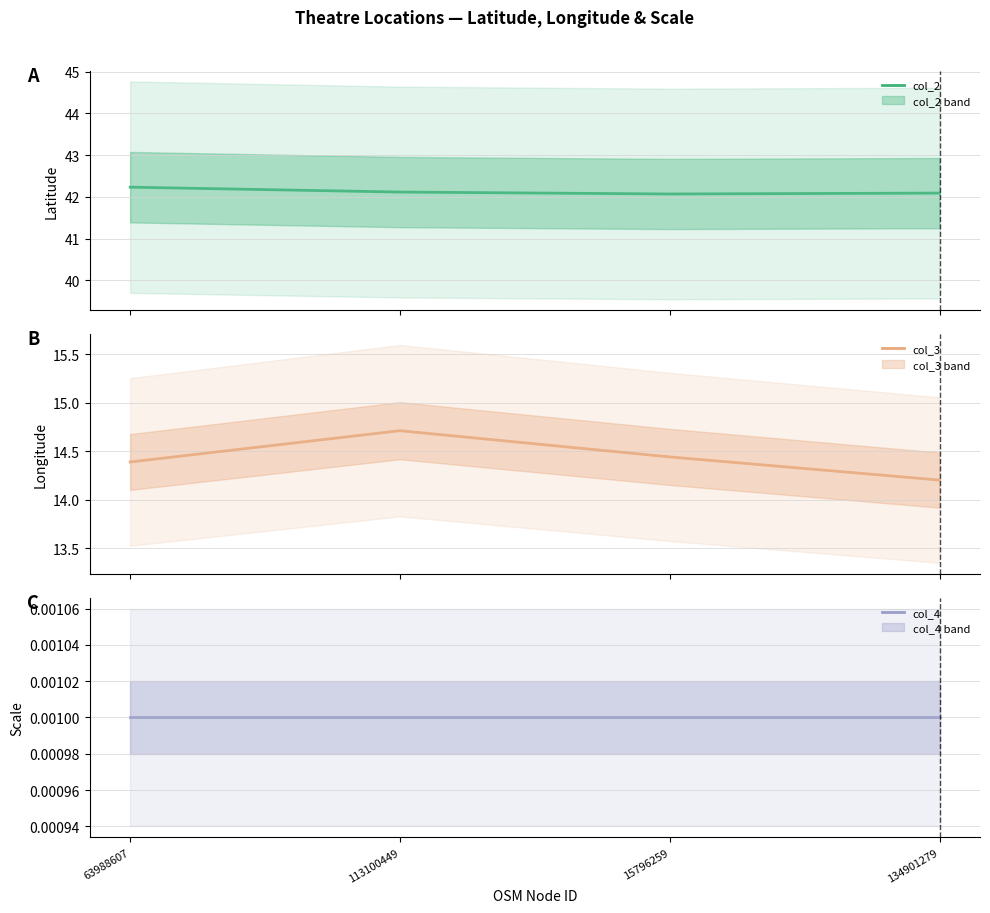

The col_4 series shows 0.0 at 134901279. True or false?

True